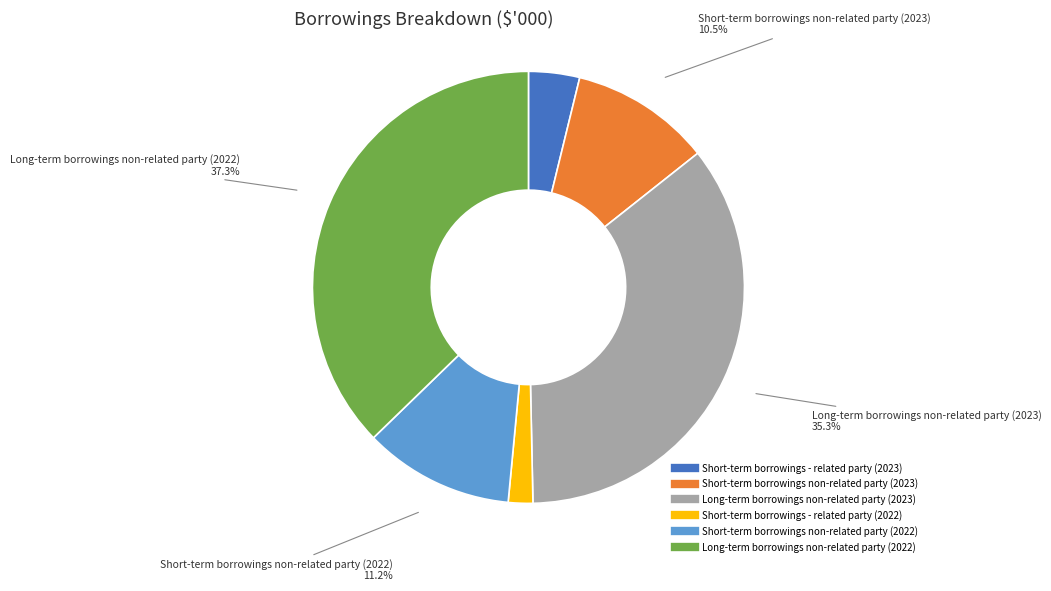

Is there any slice that represents more than half of the pie?

No